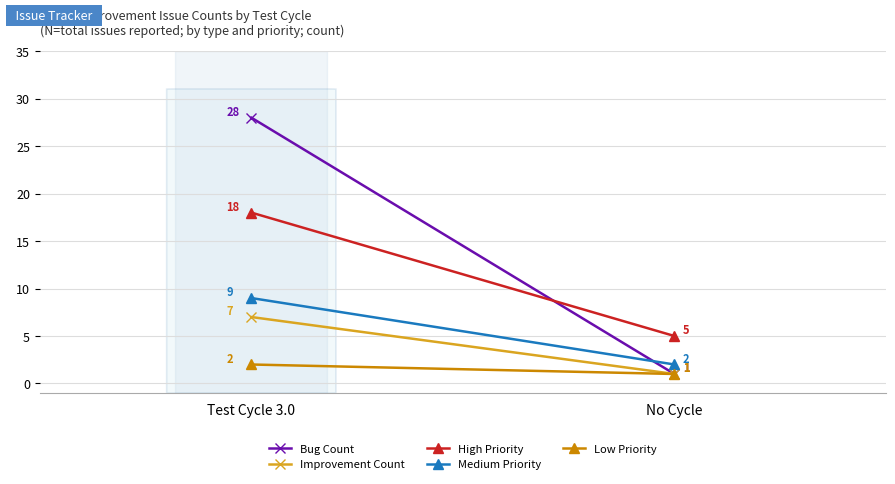

How many distinct data groups are displayed?

5